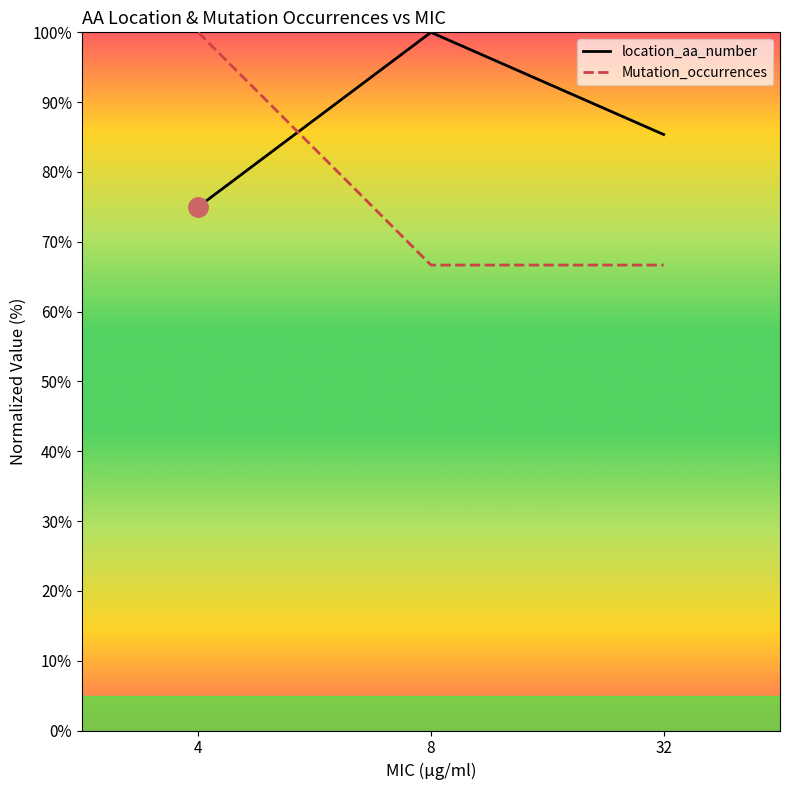

How many lines are shown in the chart?

2